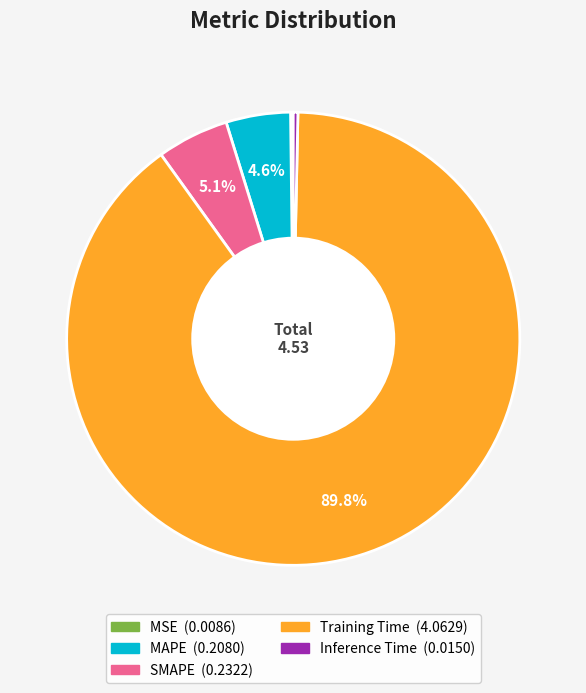

Does Inference Time account for over 50% of the chart?

No